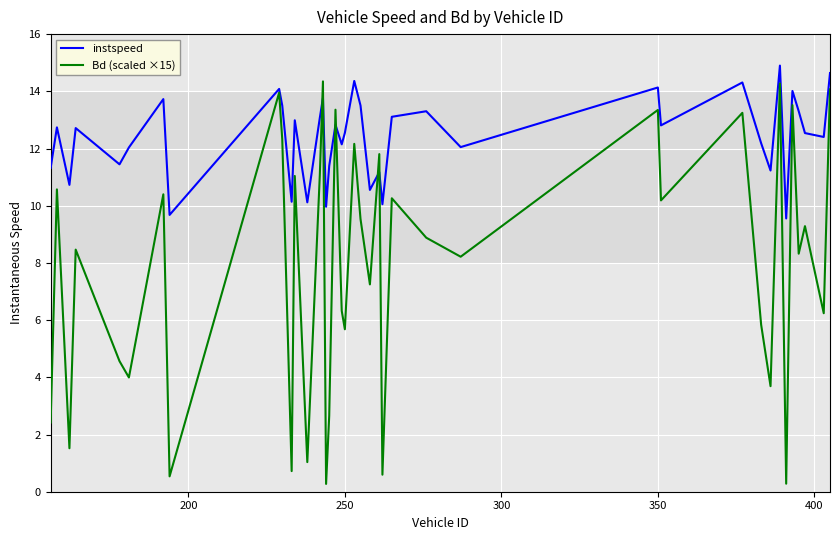

What is the minimum value for instspeed?

9.6